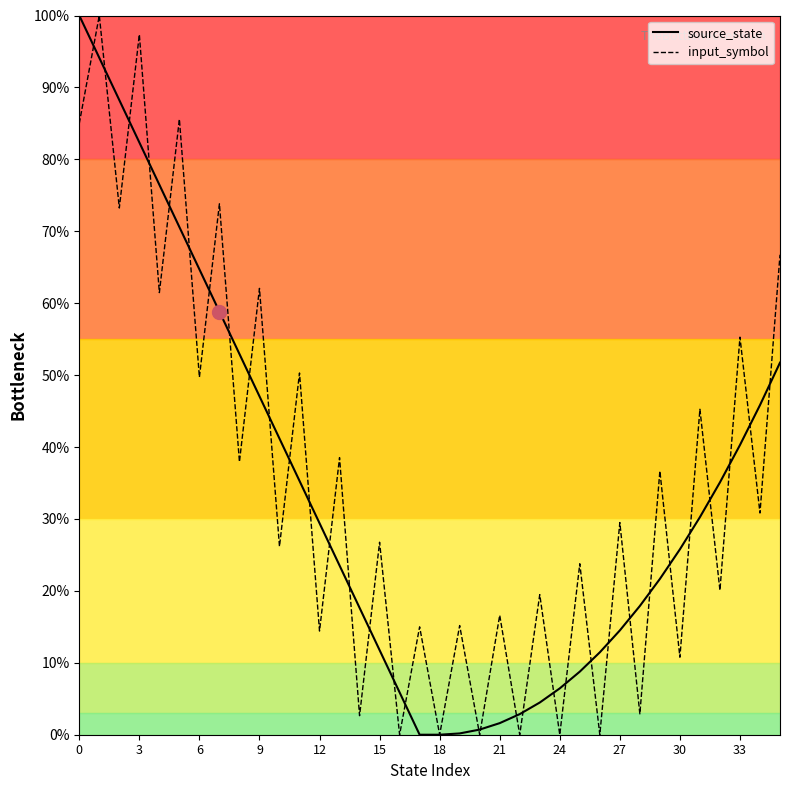

What is the maximum value shown in the chart?

100.0